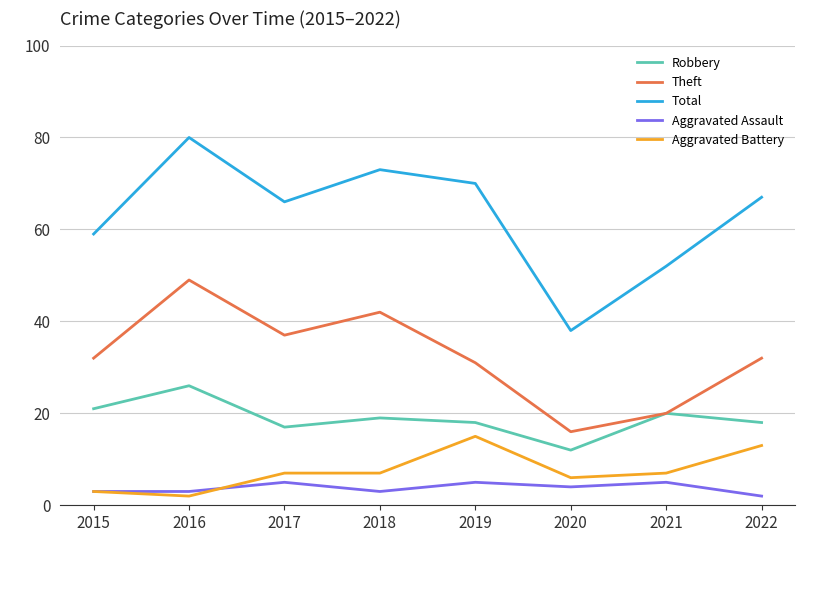

Rank the series at 2022 from lowest to highest value.

Aggravated Assault, Aggravated Battery, Robbery, Theft, Total